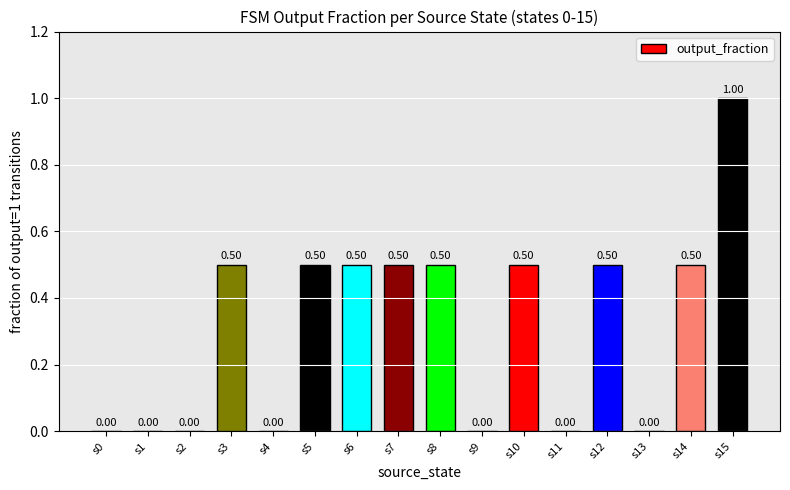

Reading left to right, list all the values displayed in this chart.

0.0	0.0	0.0	0.5	0.0	0.5	0.5	0.5	0.5	0.0	0.5	0.0	0.5	0.0	0.5	1.0